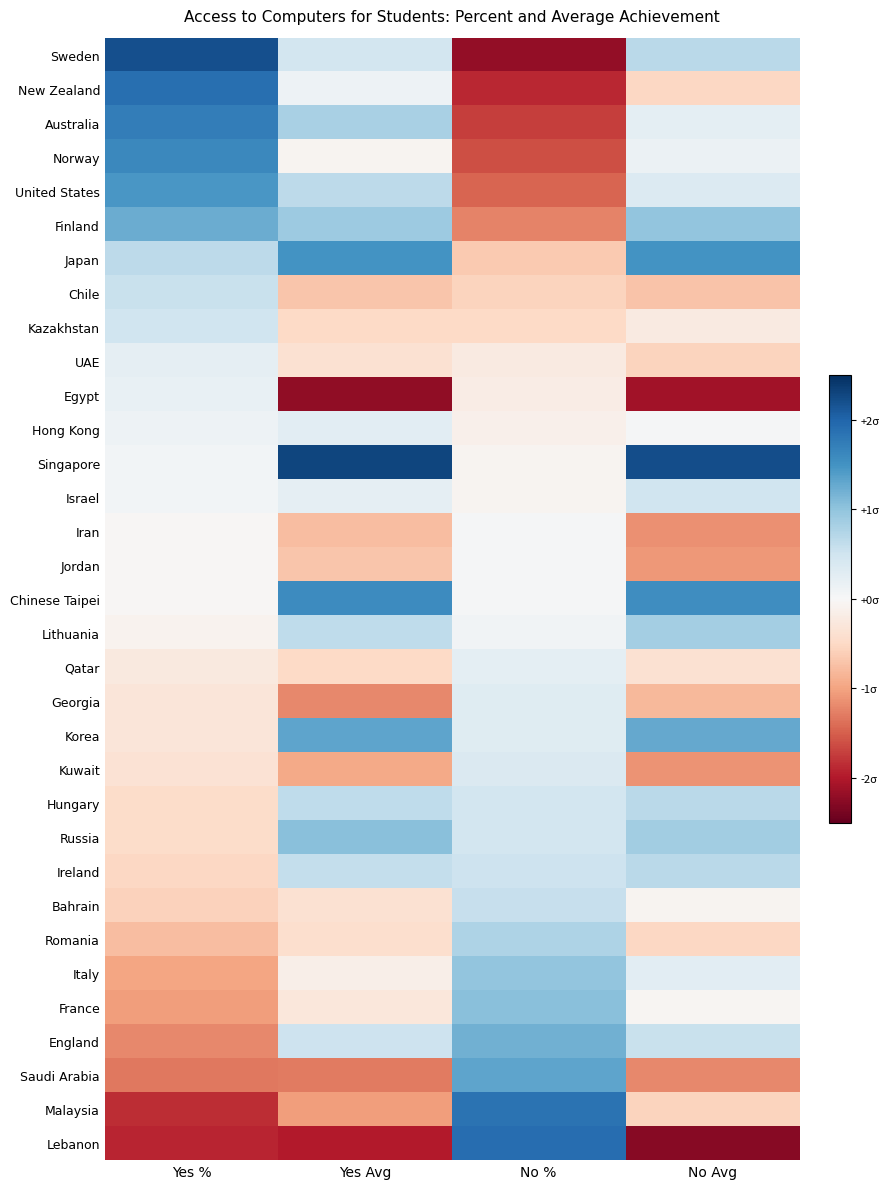

Reading right to left, extract all data points from this chart.

Sweden: No Avg=0.7	No %=-2.2	Yes Avg=0.5	Yes %=2.2
New Zealand: No Avg=-0.5	No %=-1.9	Yes Avg=0.1	Yes %=1.9
Australia: No Avg=0.2	No %=-1.7	Yes Avg=0.8	Yes %=1.7
Norway: No Avg=0.1	No %=-1.6	Yes Avg=-0.1	Yes %=1.6
United States: No Avg=0.4	No %=-1.5	Yes Avg=0.7	Yes %=1.5
Finland: No Avg=1.0	No %=-1.2	Yes Avg=0.9	Yes %=1.2
Japan: No Avg=1.5	No %=-0.7	Yes Avg=1.5	Yes %=0.7
Chile: No Avg=-0.7	No %=-0.6	Yes Avg=-0.7	Yes %=0.6
Kazakhstan: No Avg=-0.2	No %=-0.5	Yes Avg=-0.5	Yes %=0.5
UAE: No Avg=-0.6	No %=-0.2	Yes Avg=-0.4	Yes %=0.2
Egypt: No Avg=-2.1	No %=-0.2	Yes Avg=-2.2	Yes %=0.2
Hong Kong: No Avg=0.0	No %=-0.1	Yes Avg=0.3	Yes %=0.1
Singapore: No Avg=2.2	No %=-0.1	Yes Avg=2.3	Yes %=0.1
Israel: No Avg=0.5	No %=-0.1	Yes Avg=0.2	Yes %=0.1
Iran: No Avg=-1.1	No %=0.0	Yes Avg=-0.8	Yes %=-0.0
Jordan: No Avg=-1.1	No %=0.0	Yes Avg=-0.7	Yes %=-0.0
Chinese Taipei: No Avg=1.6	No %=0.0	Yes Avg=1.6	Yes %=-0.0
Lithuania: No Avg=0.9	No %=0.1	Yes Avg=0.6	Yes %=-0.1
Qatar: No Avg=-0.4	No %=0.2	Yes Avg=-0.5	Yes %=-0.2
Georgia: No Avg=-0.8	No %=0.3	Yes Avg=-1.2	Yes %=-0.3
Korea: No Avg=1.3	No %=0.3	Yes Avg=1.3	Yes %=-0.3
Kuwait: No Avg=-1.1	No %=0.4	Yes Avg=-0.9	Yes %=-0.4
Hungary: No Avg=0.7	No %=0.5	Yes Avg=0.6	Yes %=-0.5
Russia: No Avg=0.9	No %=0.5	Yes Avg=1.0	Yes %=-0.5
Ireland: No Avg=0.7	No %=0.5	Yes Avg=0.6	Yes %=-0.5
Bahrain: No Avg=-0.1	No %=0.6	Yes Avg=-0.4	Yes %=-0.6
Romania: No Avg=-0.5	No %=0.8	Yes Avg=-0.4	Yes %=-0.8
Italy: No Avg=0.3	No %=1.0	Yes Avg=-0.2	Yes %=-1.0
France: No Avg=-0.1	No %=1.0	Yes Avg=-0.3	Yes %=-1.0
England: No Avg=0.6	No %=1.2	Yes Avg=0.5	Yes %=-1.2
Saudi Arabia: No Avg=-1.2	No %=1.3	Yes Avg=-1.3	Yes %=-1.3
Malaysia: No Avg=-0.6	No %=1.8	Yes Avg=-1.1	Yes %=-1.8
Lebanon: No Avg=-2.3	No %=1.9	Yes Avg=-2.0	Yes %=-1.9